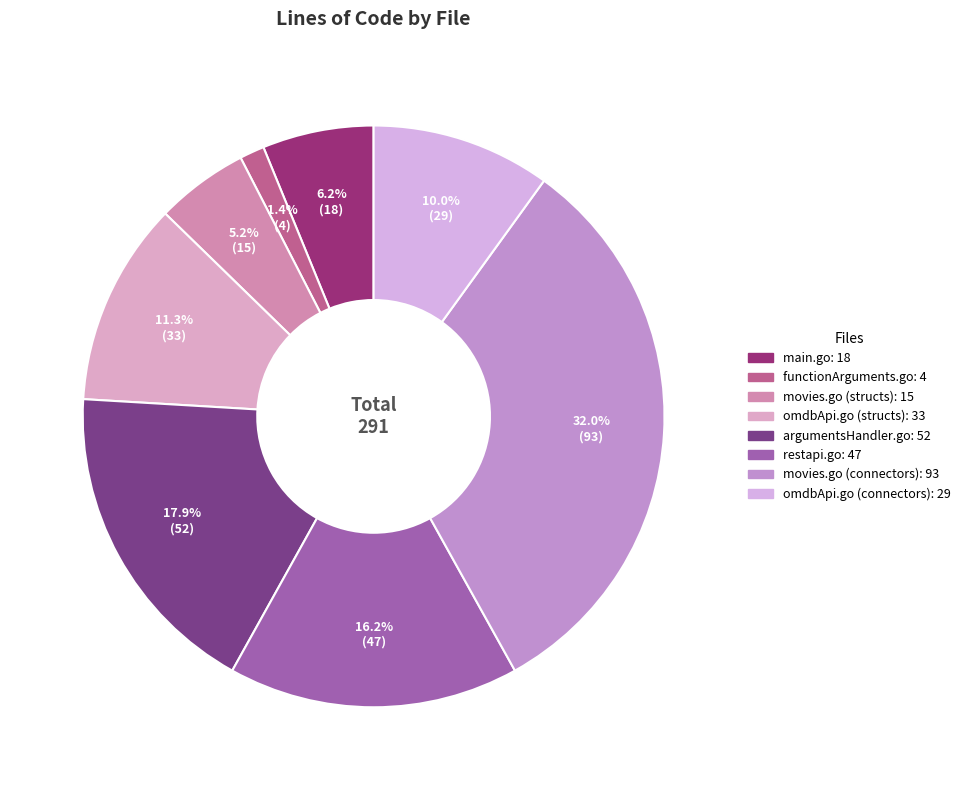

Between movies.go (structs) and main.go, which is larger?

main.go